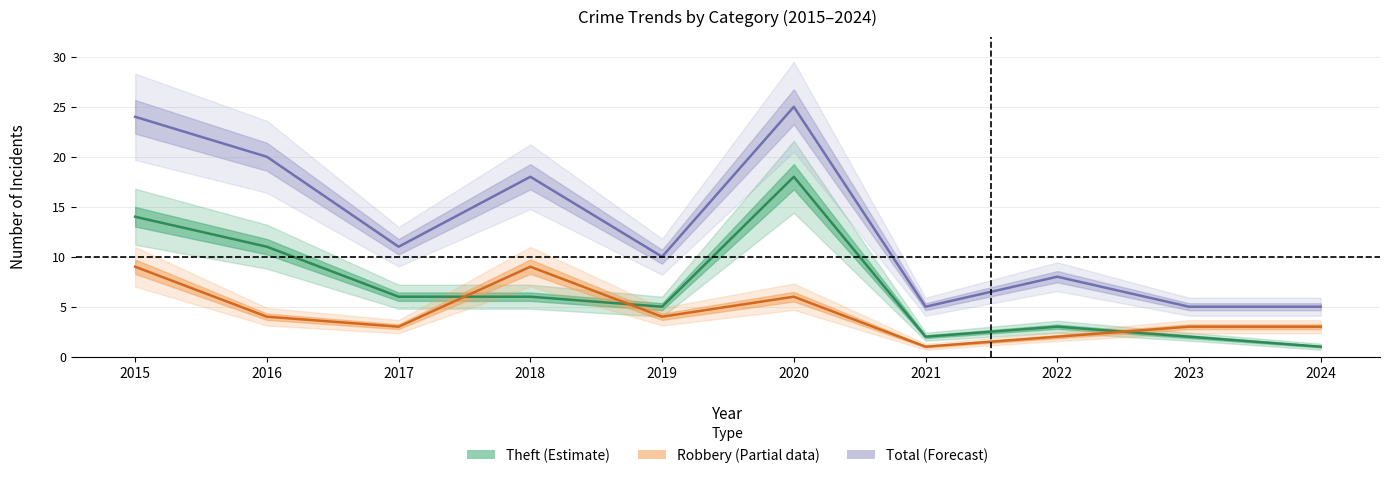

Between 2023 and 2019, which is larger?

2019